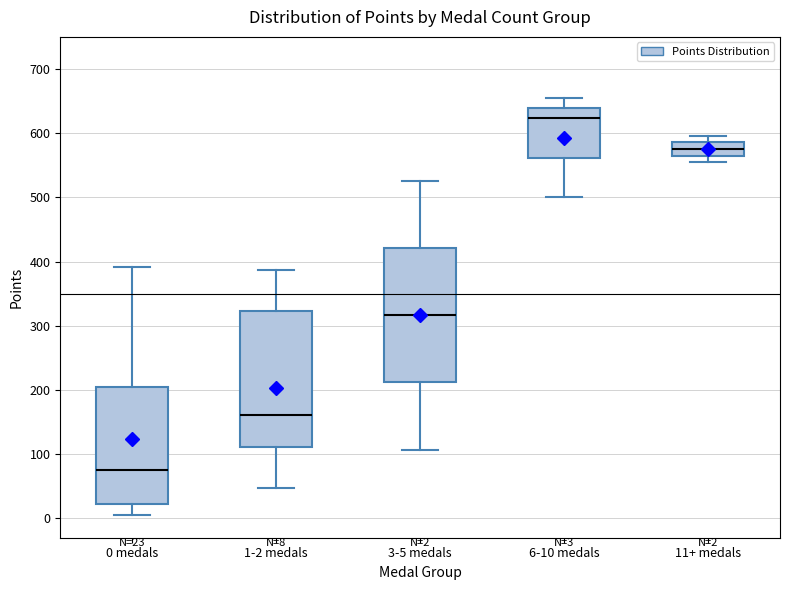

Which box's median line is the lowest?

0 medals